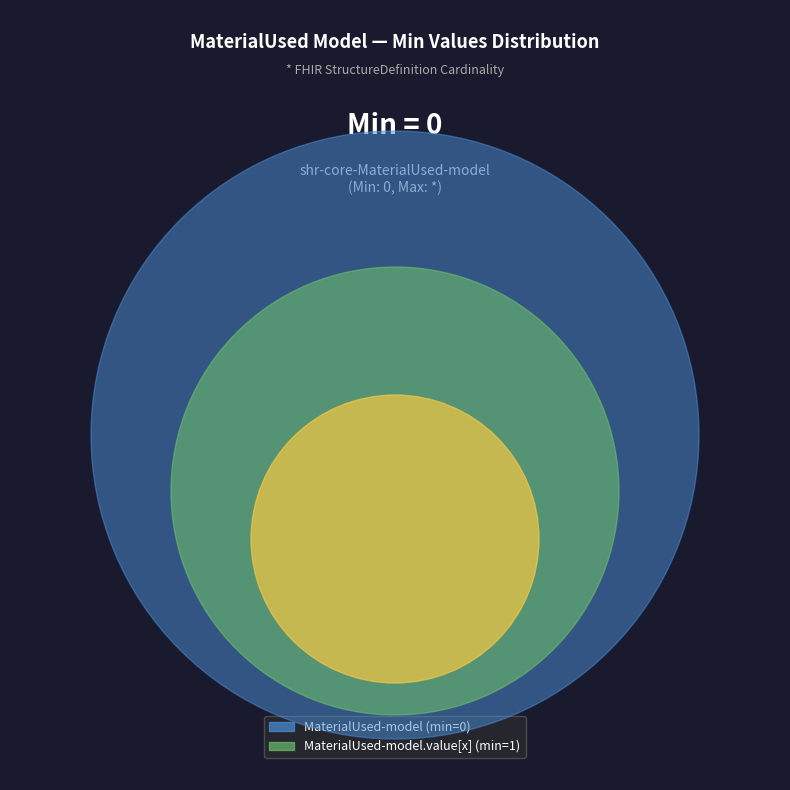

Is shr-core-MaterialUsed-model.value[x] the majority of the pie?

Yes